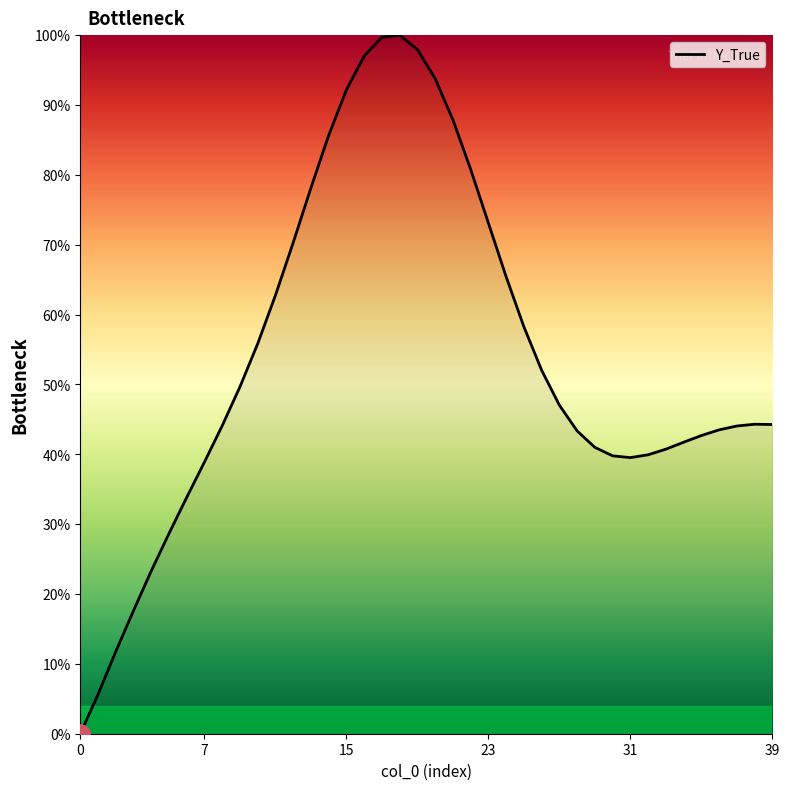

What is the difference between the maximum and minimum values?

100.0